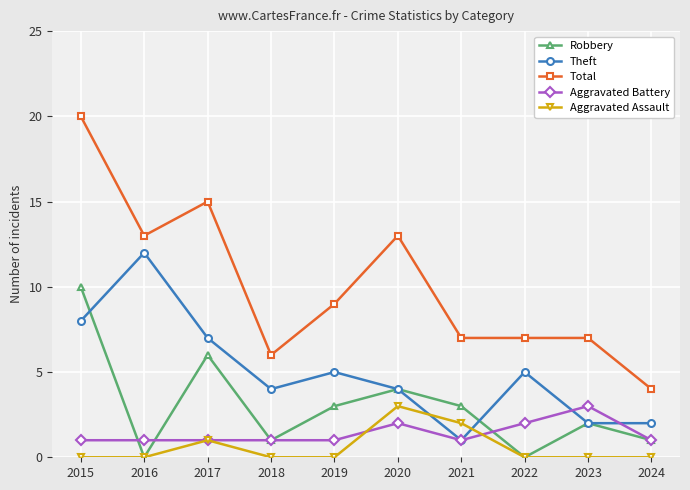

What is the maximum value shown in the chart?

20